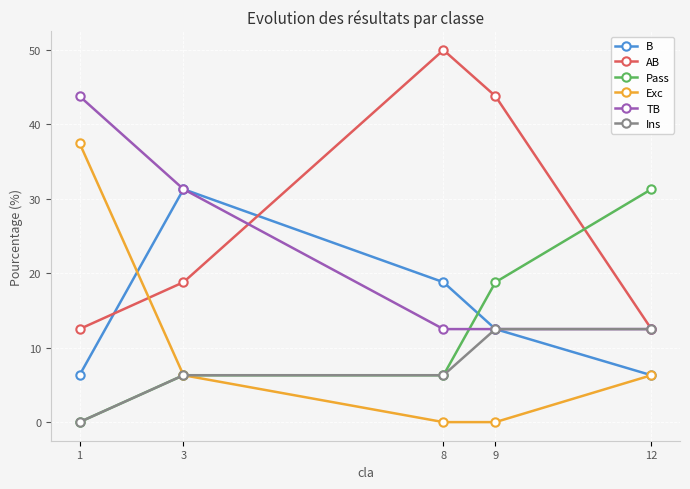

At which label does Pass first exceed 6?

3